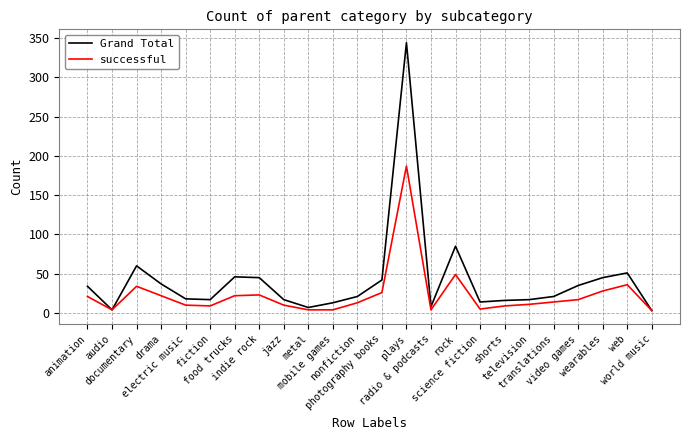

True or false: successful has more than 0 interior local peaks.

True